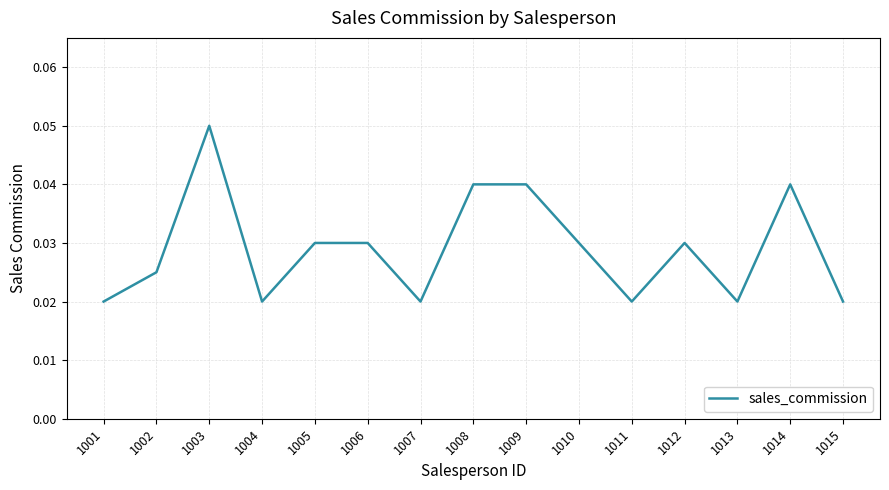

True or false: the data shows 0.1 at 1012.

False